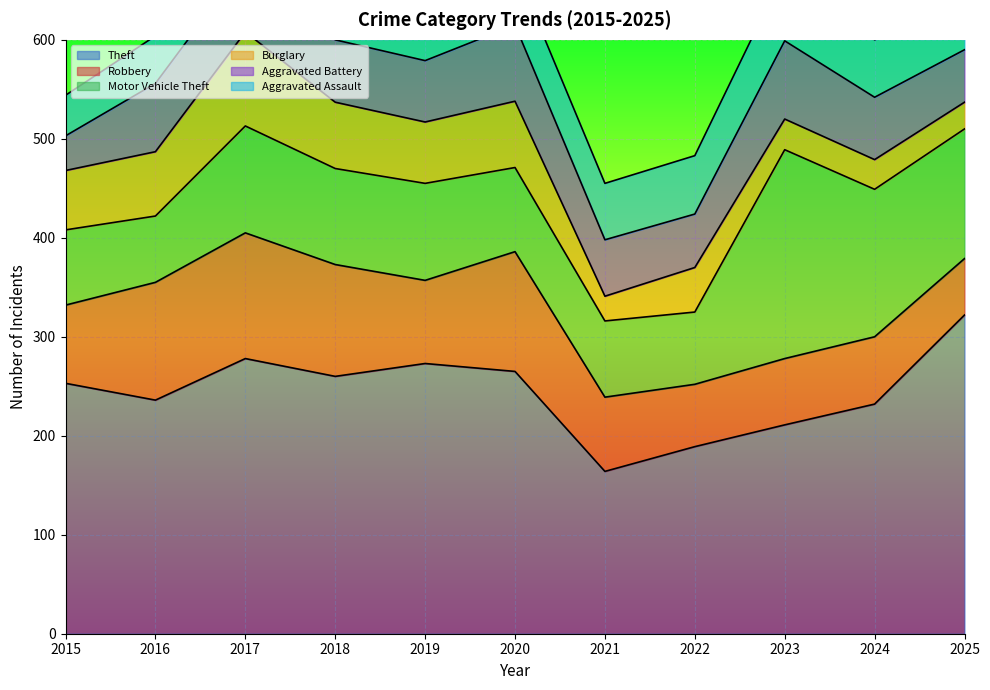

Is it true that Aggravated Battery equals 79 at 2023?

True